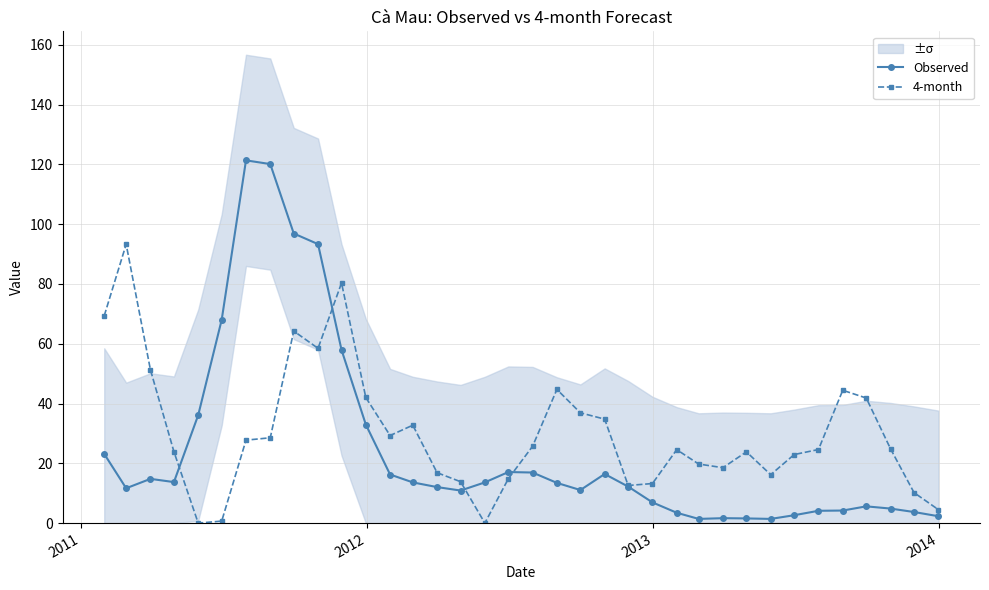

What is the difference between the second highest and second lowest values in the Observed series?

118.7